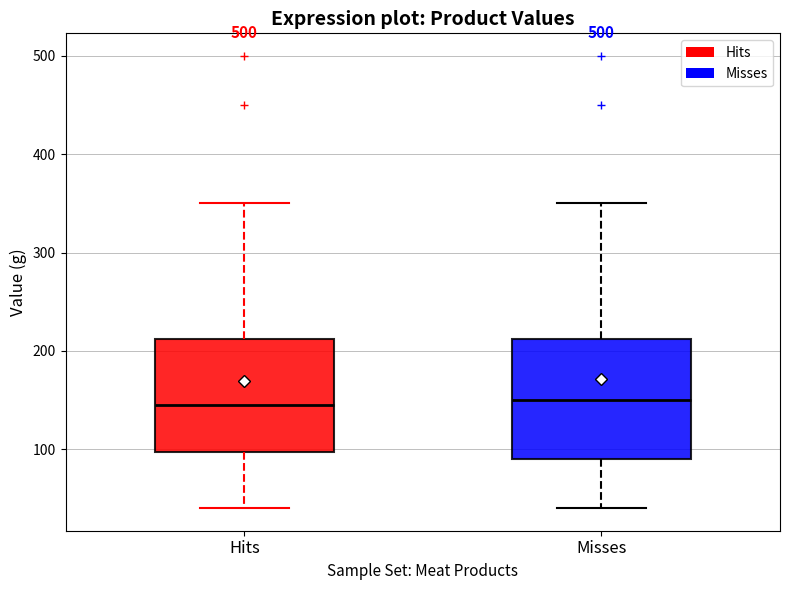

Where does the upper whisker of the box for Hits end on the y-axis? The values are not printed on the chart, so give them approximately, as read against the axis.

350